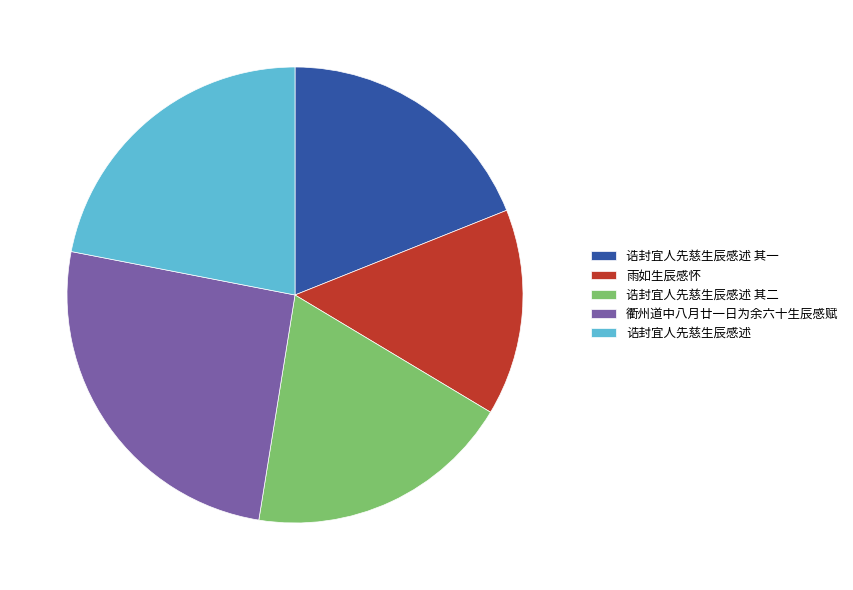

Which slice is the largest?

衢州道中八月廿一日为余六十生辰感赋